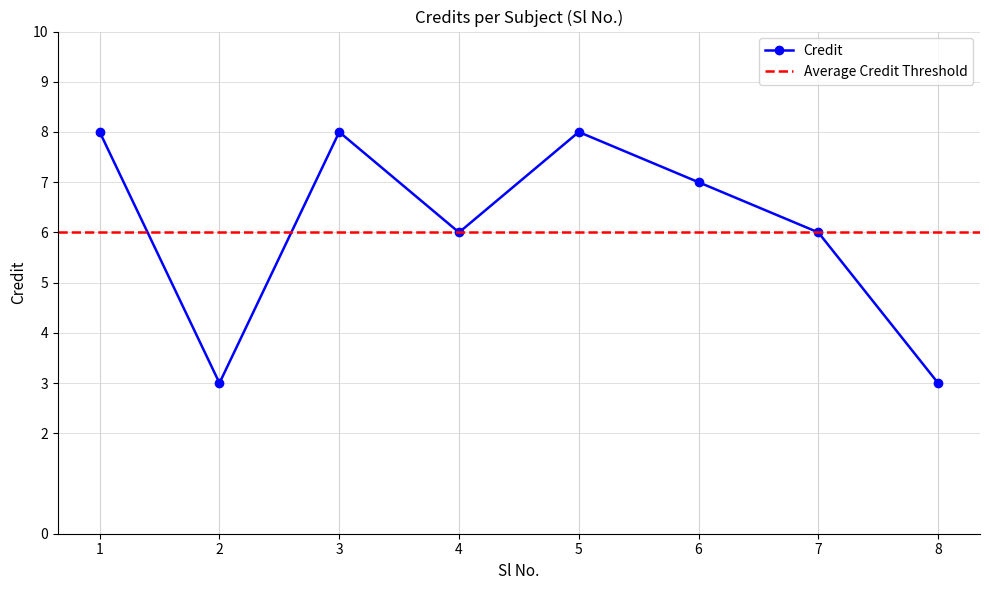

How many data points are above 7?

3